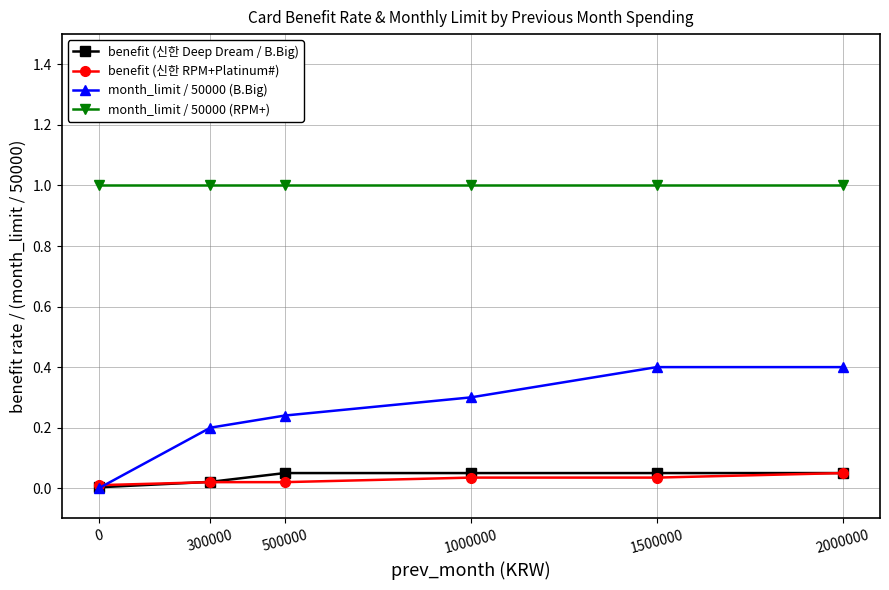

True or false: month_limit / 50000 (RPM+) and month_limit / 50000 (B.Big) intersect in this chart.

False